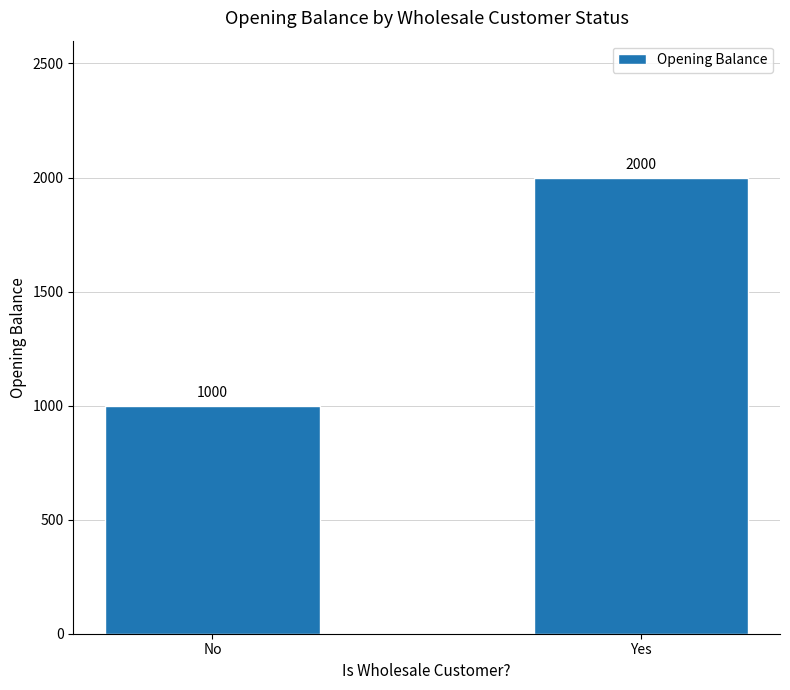

Between No and Yes, which is larger?

Yes